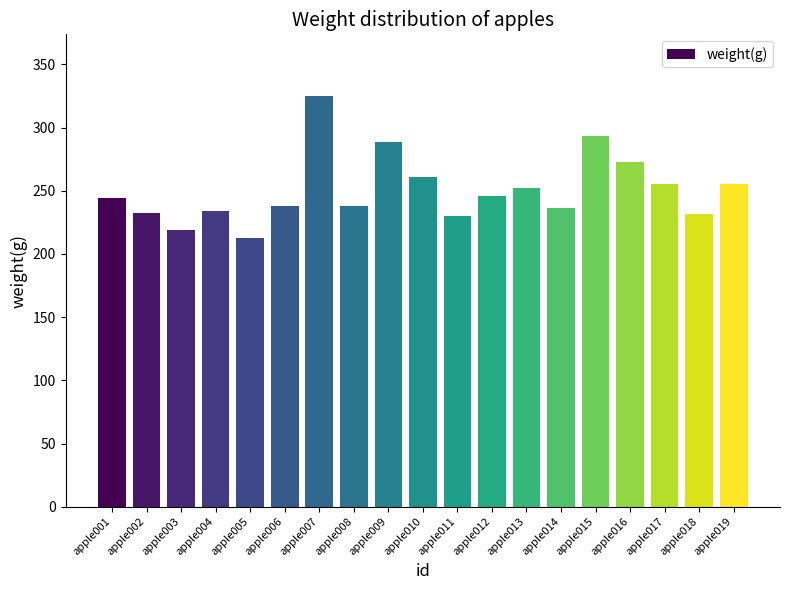

Approximately how many times larger is the value at apple008 compared to apple019?

0.9